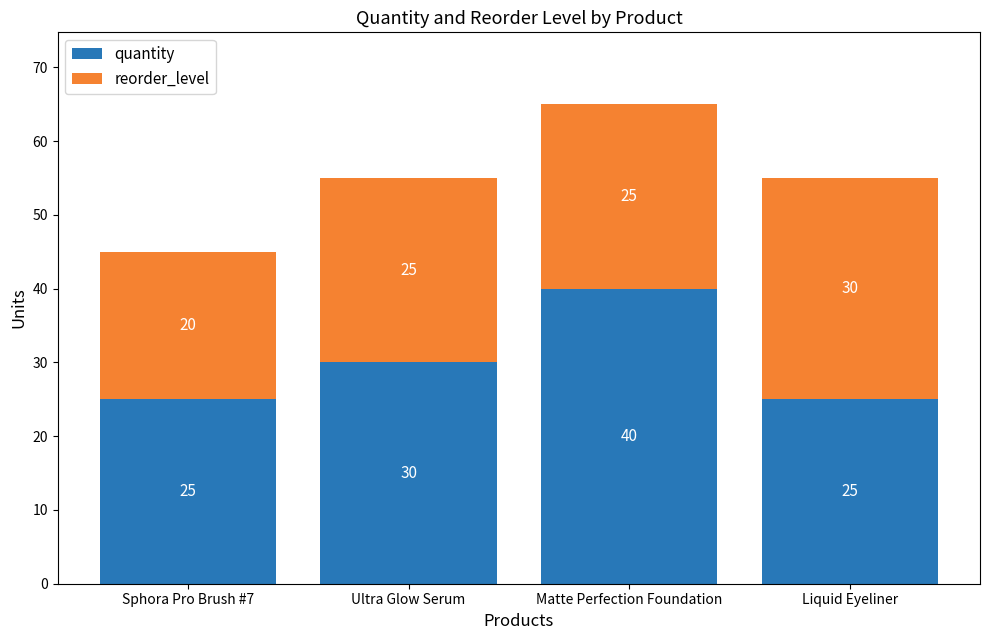

Read the quantity value at Matte Perfection Foundation, to the nearest 10.

40